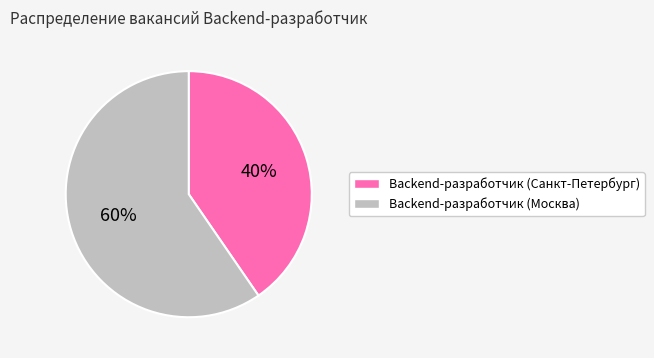

Which slice is the smallest?

Backend-разработчик (Санкт-Петербург)